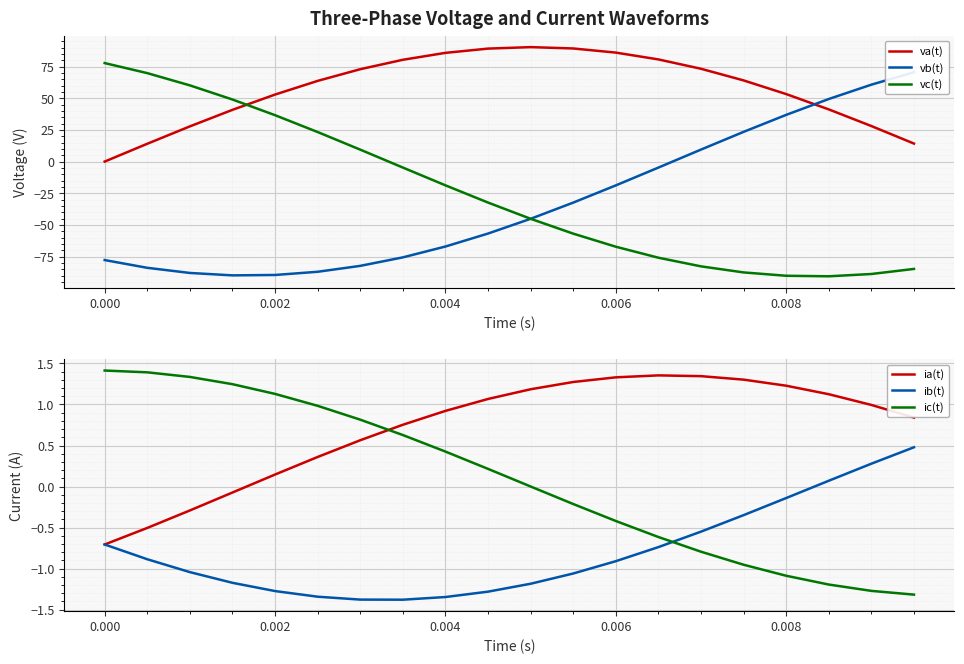

How many distinct data groups are displayed?

6